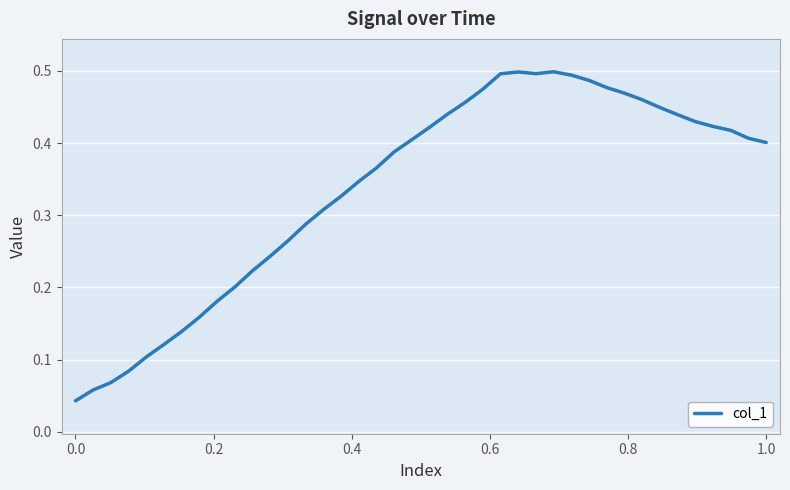

Does the chart display data point markers on the line(s)?

No